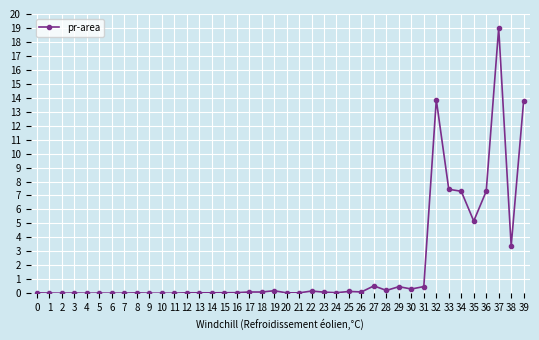

True or false: there are more than 0 points higher than both neighbors.

True